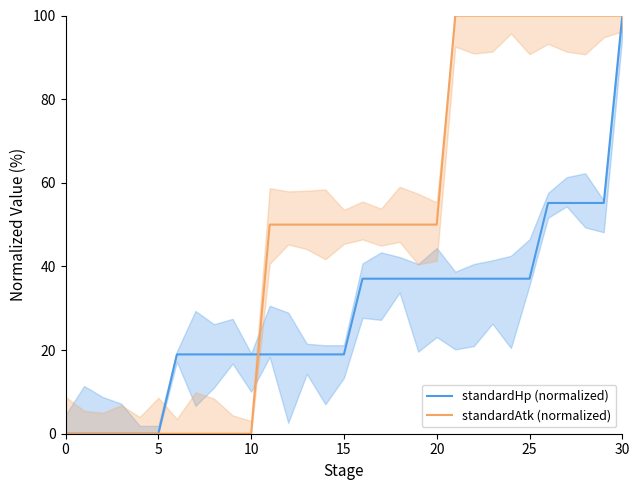

The standardHp (normalized) series shows 37.1 at 18. True or false?

True